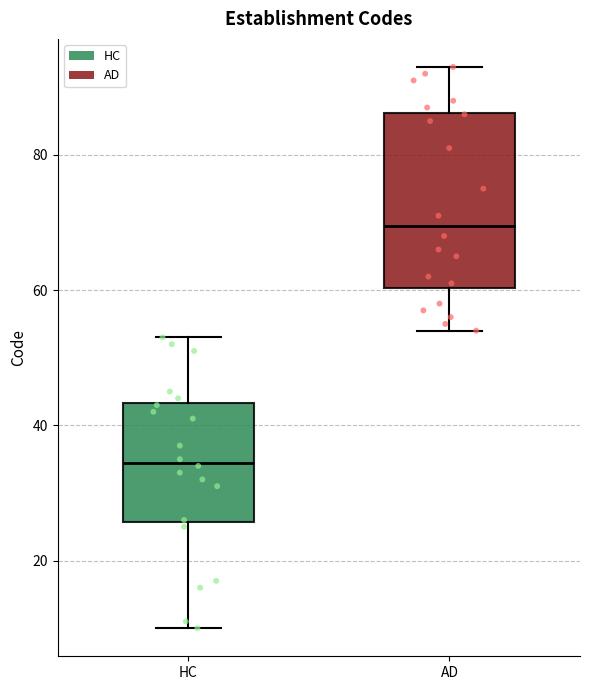

Reading left to right, read every box against the y-axis: the position of its median line, the range the box covers, and the ends of its whiskers. The values are not printed on the chart, so give them approximately, as read against the axis.

HC: median 34, box 26 to 44, whiskers 10 to 54
AD: median 70, box 60 to 86, whiskers 54 to 94